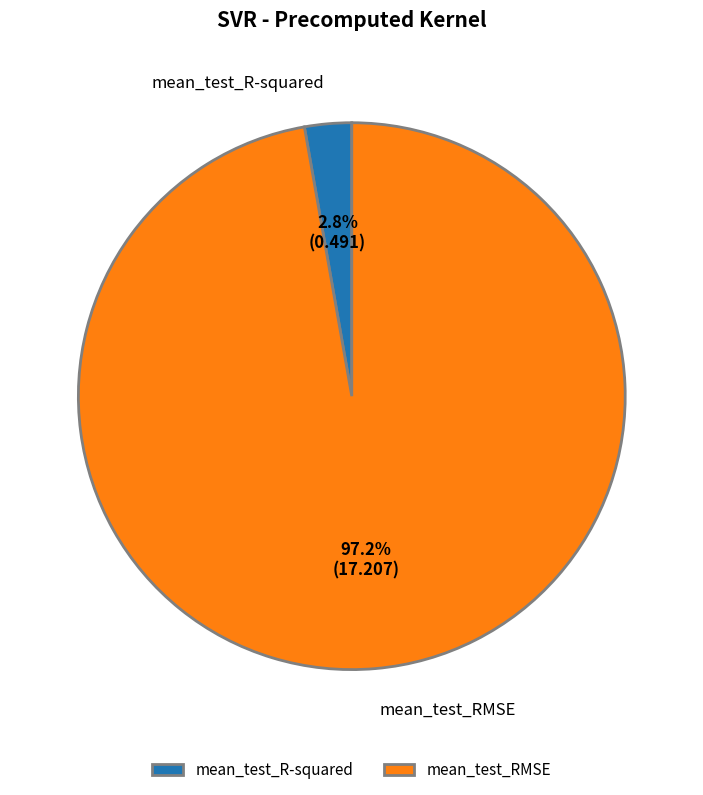

True or false: mean_test_R-squared accounts for 3% of the total.

True